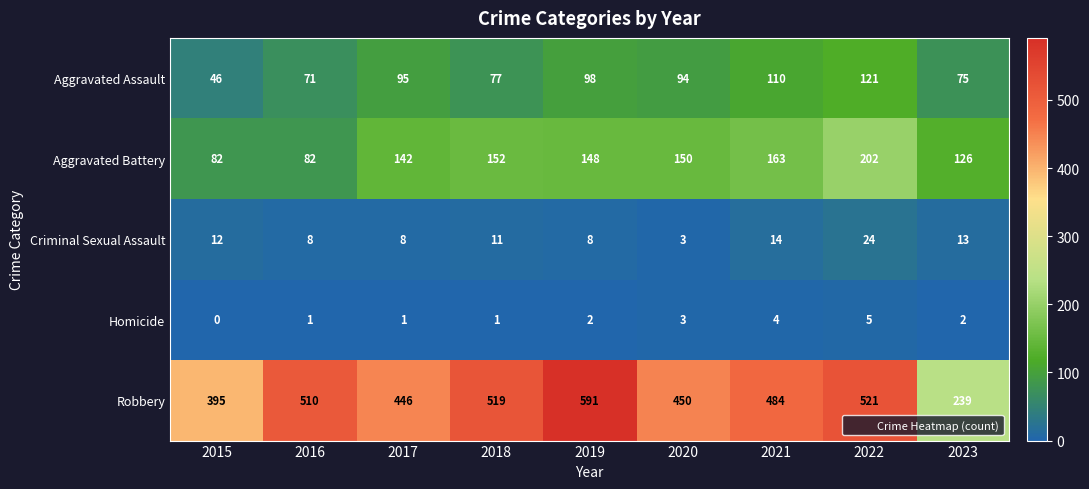

What is the total value across all series at 2017?

692